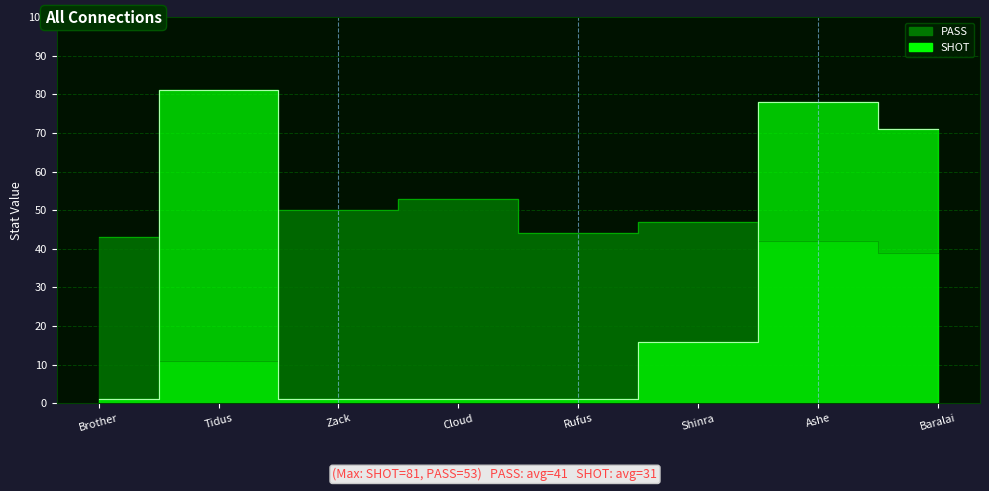

Which series has the widest spread of values?

SHOT